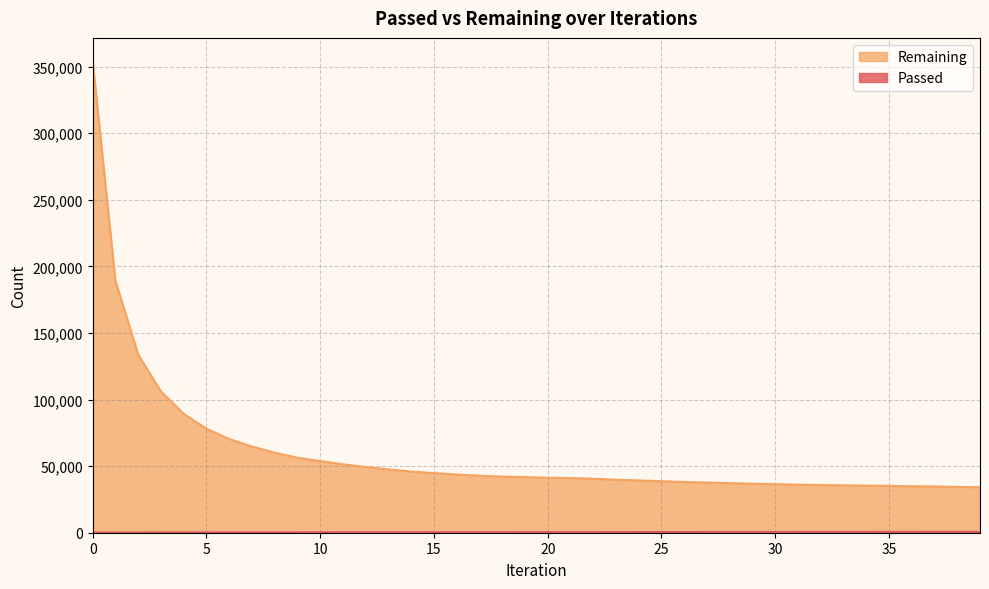

List the series in order of their overall mean, lowest first.

Passed, Remaining